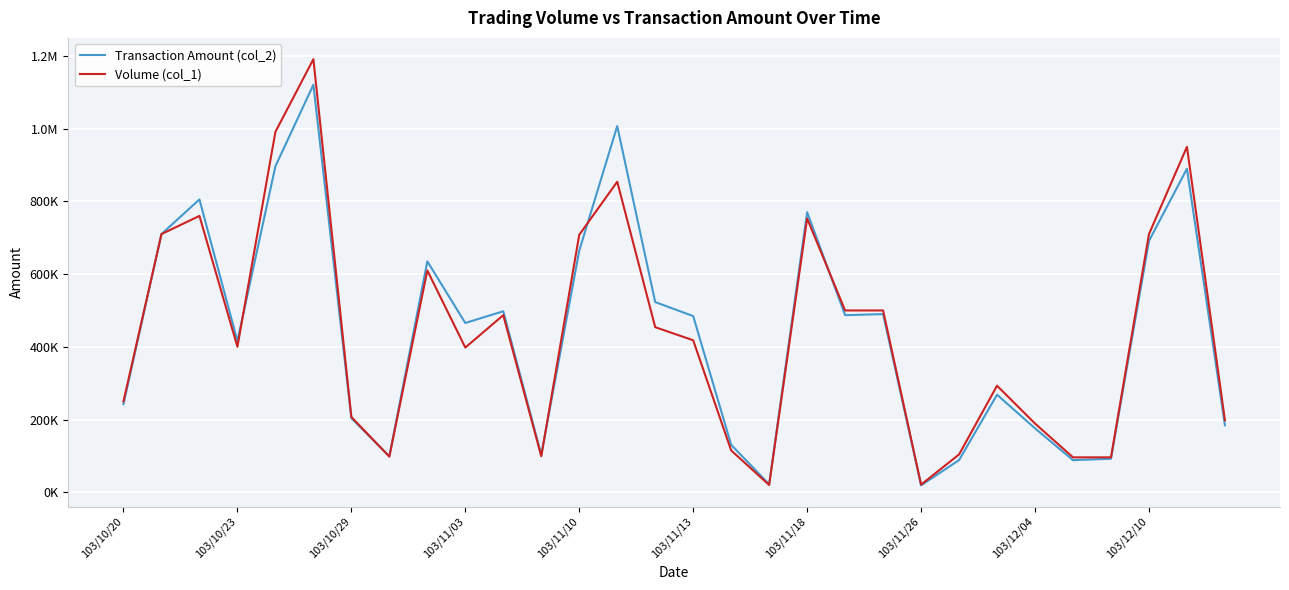

At how many categories does at least one series exceed 756706?

6